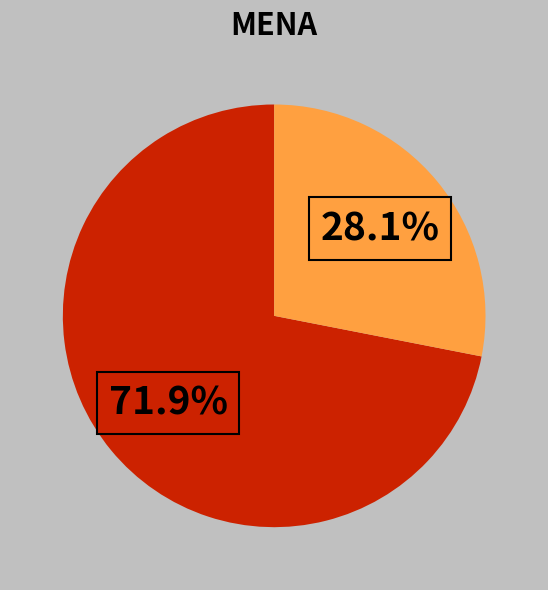

Does any single category account for the majority?

Yes